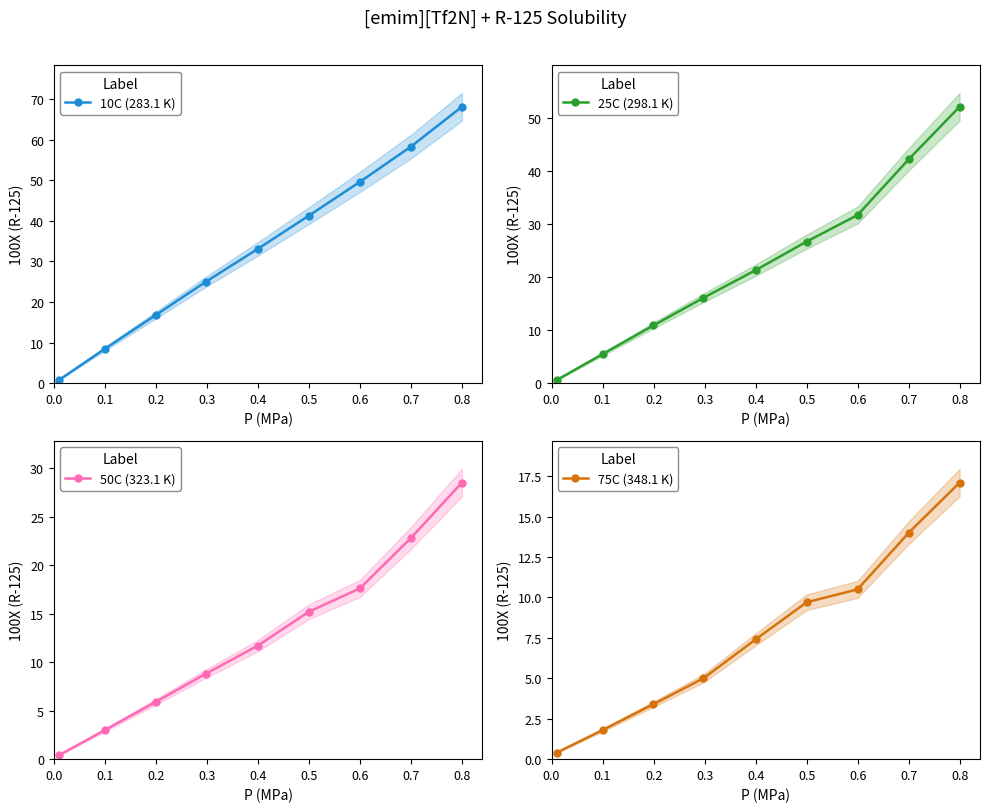

What is the total value across all series at 0.1?

18.8